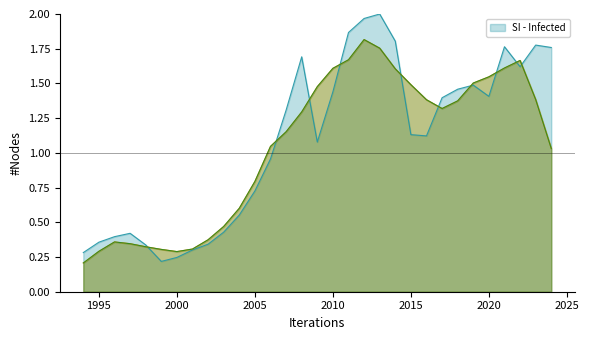

What is the average value?

1.1